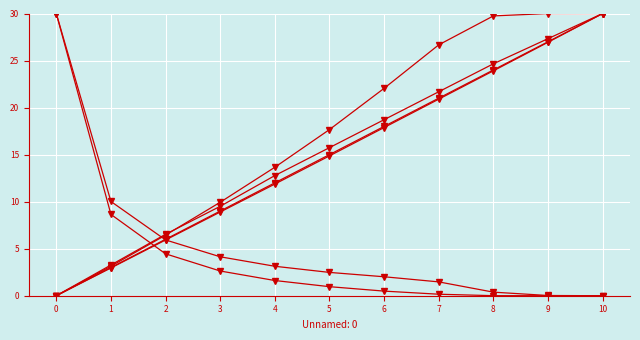

What is the total value across all series at 8?

102.7